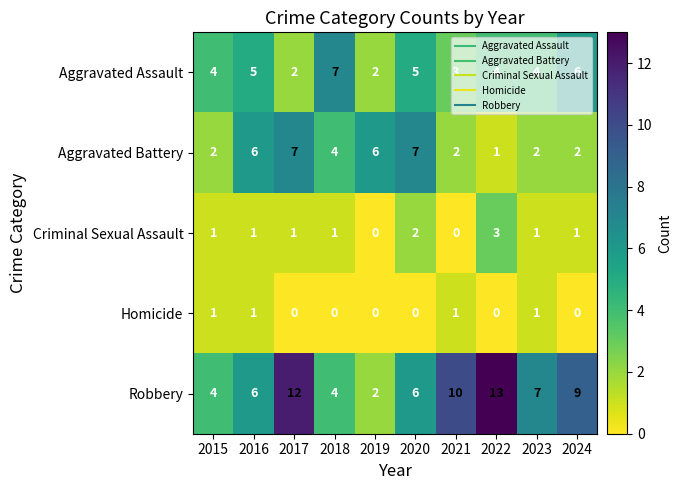

Which series has the largest range (max minus min)?

Robbery